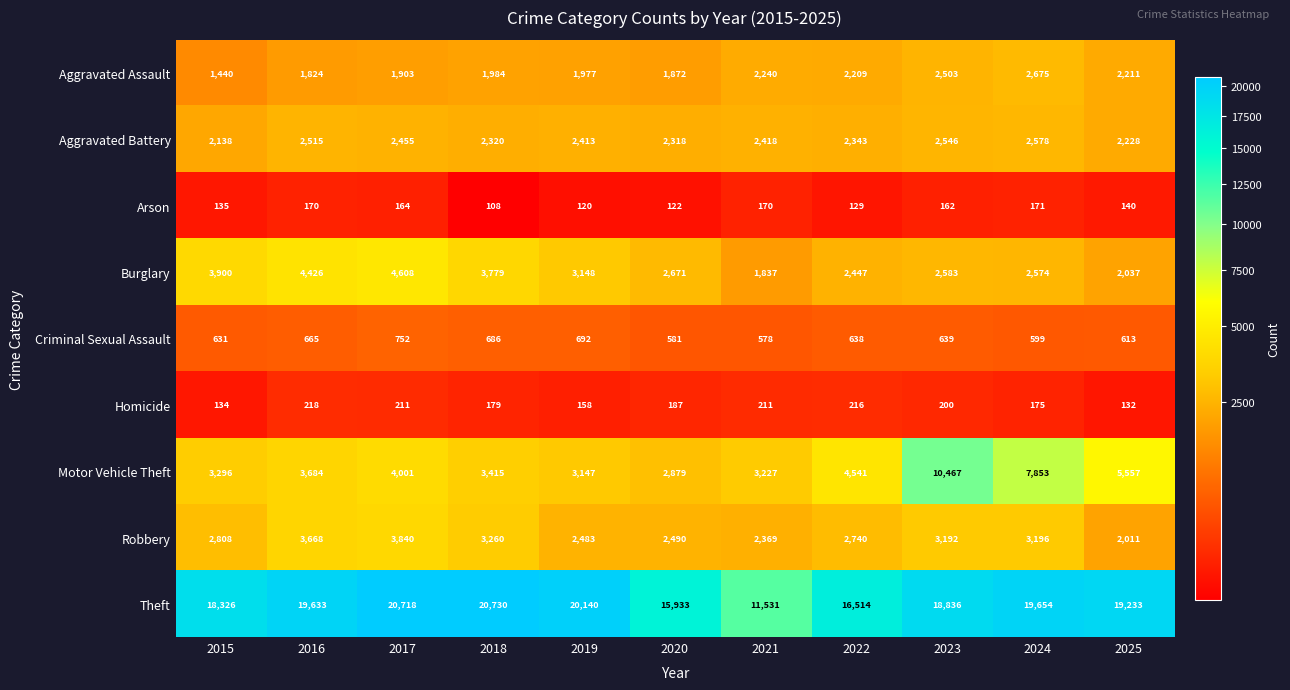

At how many categories does at least one series exceed 2309?

11